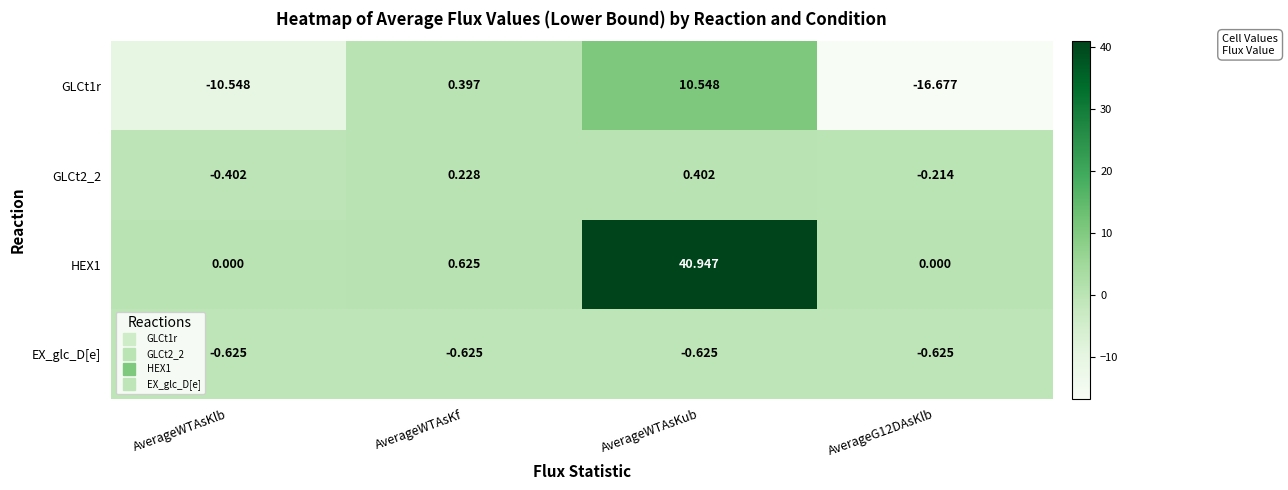

How many categories are shown in the chart?

4